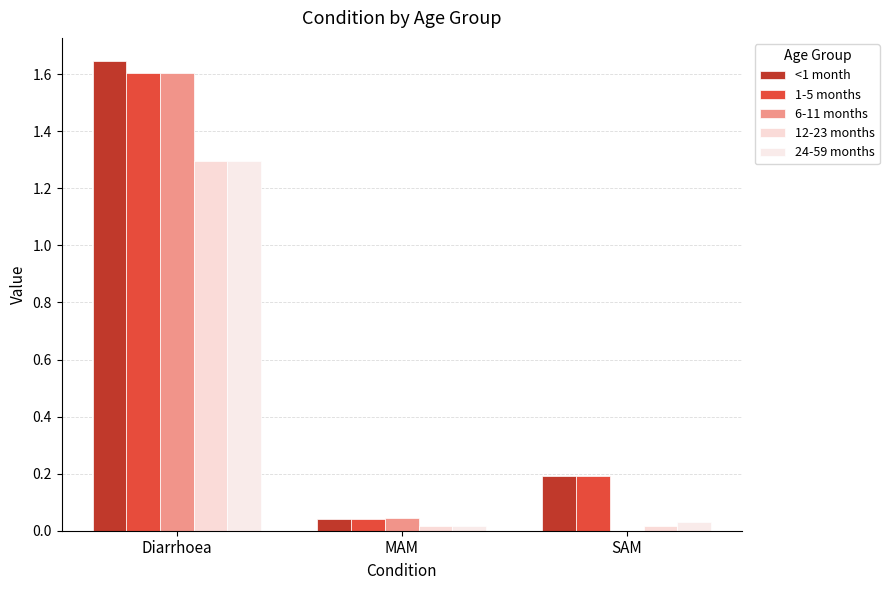

Which series has the largest total across all categories?

<1 month